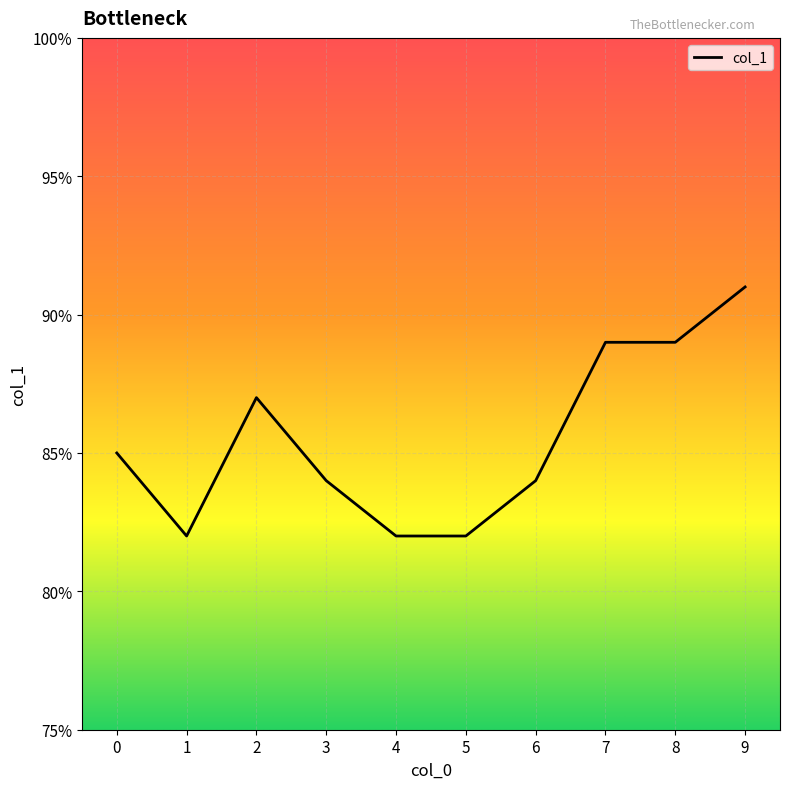

Is it true that the value at 7 is 1.6?

False